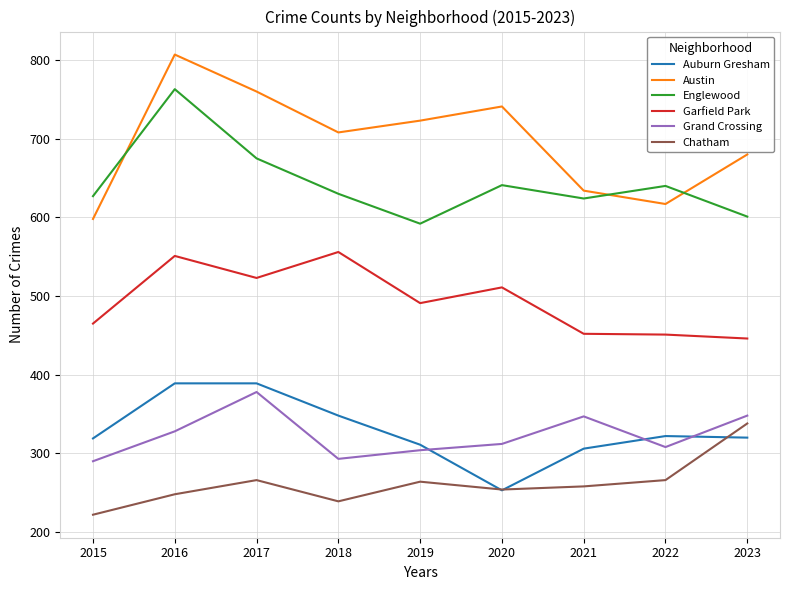

True or false: Austin has a value of 708 at 2018.

True